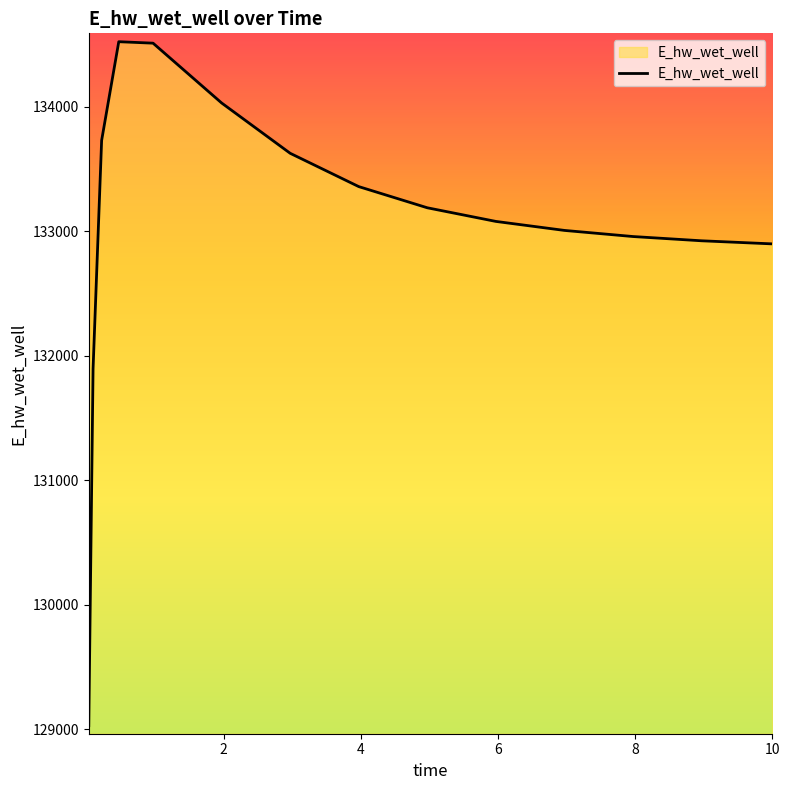

What is the difference between the maximum and minimum values?

5490.1